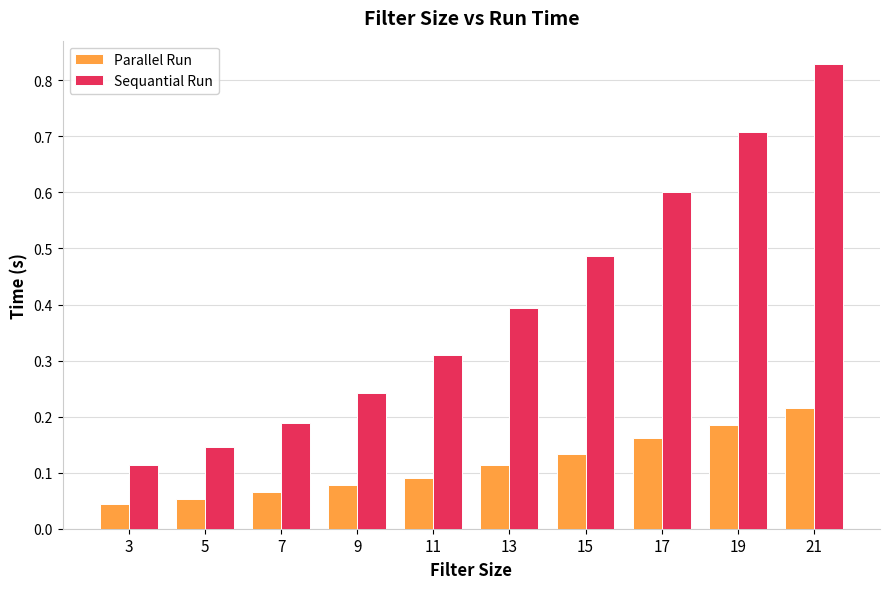

True or false: Sequantial Run has a value of 0.2 at 5.

False